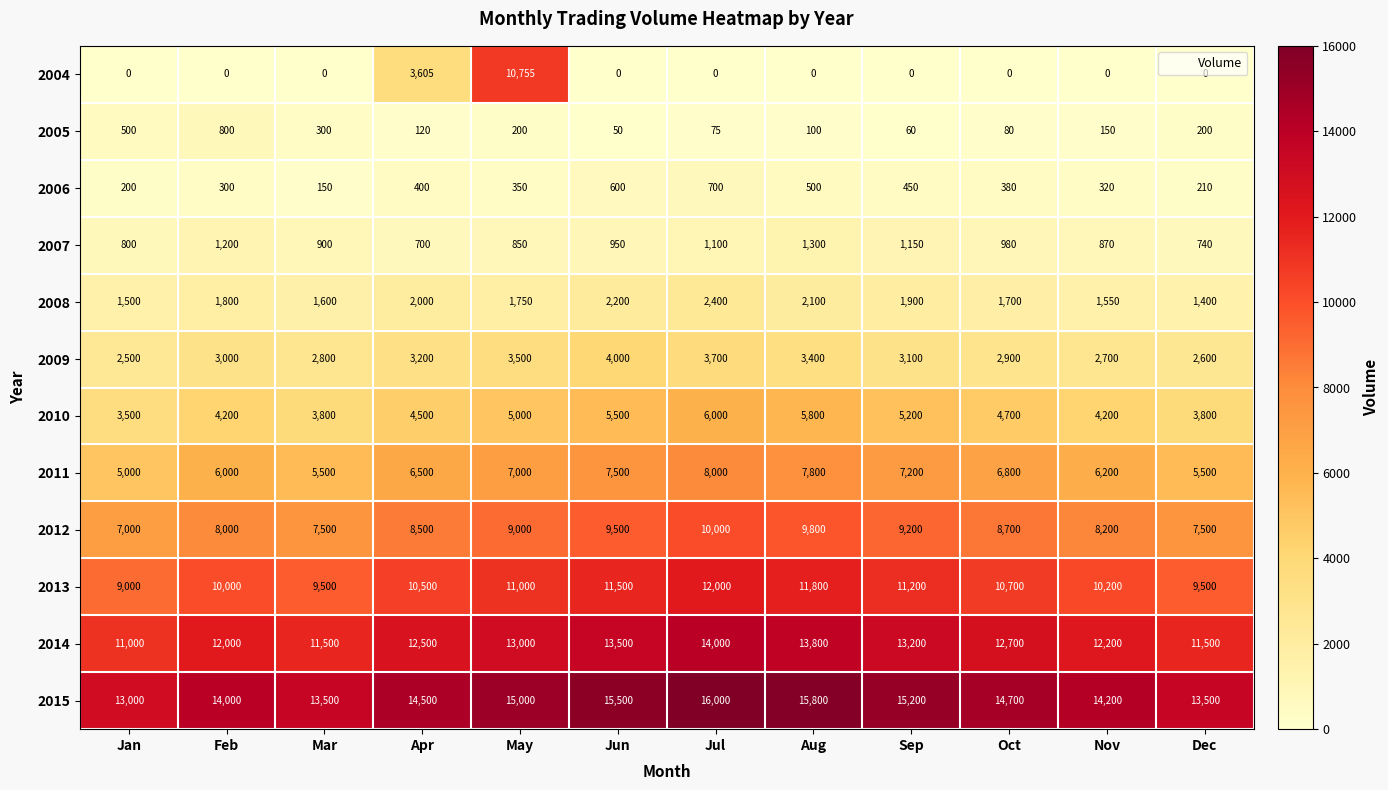

What is the greatest value displayed?

16000